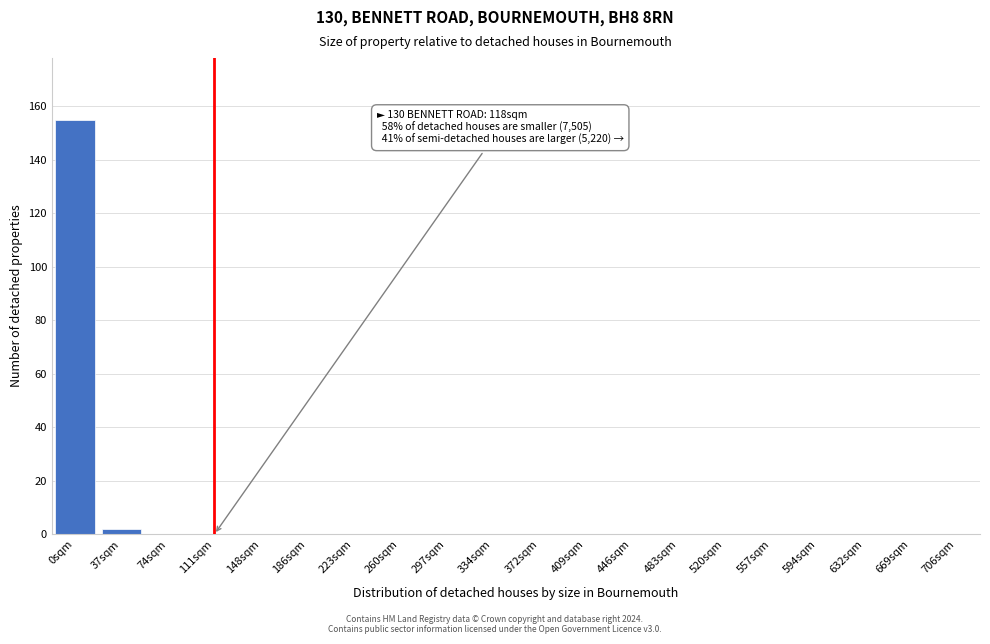

Reading left to right, transcribe all the data shown in this chart.

0sqm=155	37sqm=2	74sqm=0	111sqm=0	148sqm=0	186sqm=0	223sqm=0	260sqm=0	297sqm=0	334sqm=0	372sqm=0	409sqm=0	446sqm=0	483sqm=0	520sqm=0	557sqm=0	594sqm=0	632sqm=0	669sqm=0	706sqm=0